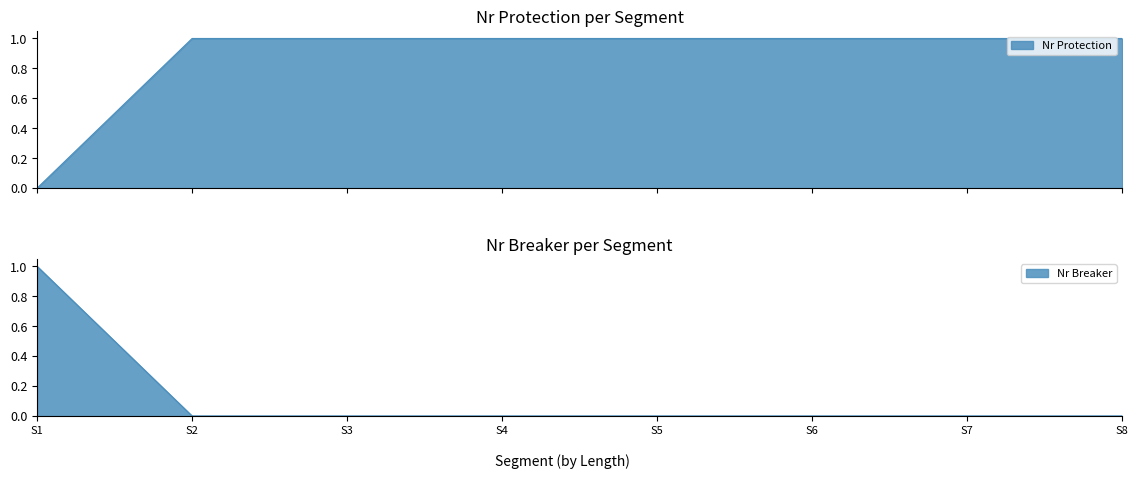

Reading right to left, what are all the values shown in this chart?

Nr Protection: S8=1	S7=1	S6=1	S5=1	S4=1	S3=1	S2=1	S1=0
Nr Breaker: S8=0	S7=0	S6=0	S5=0	S4=0	S3=0	S2=0	S1=1